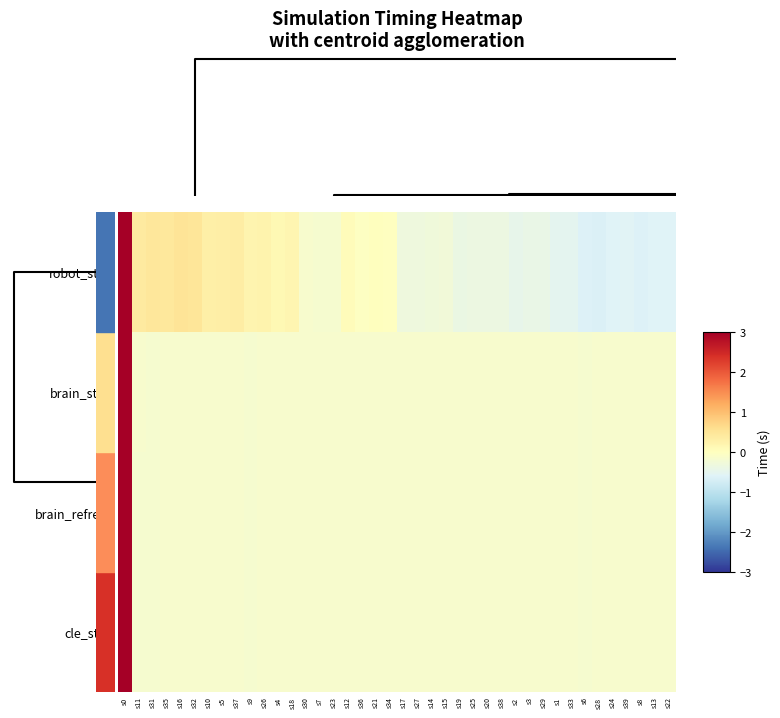

Reading left to right, list all the values displayed in this chart.

robot_step: s0=5.8	s11=0.4	s31=0.4	s35=0.4	s16=0.5	s32=0.5	s10=0.3	s5=0.3	s37=0.3	s9=0.2	s26=0.2	s4=0.1	s18=0.2	s30=-0.2	s7=-0.2	s23=-0.2	s12=0.1	s36=-0.0	s21=0.0	s34=-0.0	s17=-0.3	s27=-0.3	s14=-0.3	s15=-0.3	s19=-0.4	s25=-0.4	s20=-0.4	s38=-0.4	s2=-0.5	s3=-0.4	s29=-0.4	s1=-0.5	s33=-0.5	s6=-0.6	s28=-0.6	s24=-0.6	s39=-0.6	s8=-0.6	s13=-0.6	s22=-0.6
brain_step: s0=6.2	s11=-0.2	s31=-0.2	s35=-0.2	s16=-0.2	s32=-0.2	s10=-0.2	s5=-0.2	s37=-0.2	s9=-0.2	s26=-0.2	s4=-0.2	s18=-0.2	s30=-0.2	s7=-0.2	s23=-0.2	s12=-0.2	s36=-0.2	s21=-0.2	s34=-0.2	s17=-0.2	s27=-0.2	s14=-0.2	s15=-0.2	s19=-0.2	s25=-0.2	s20=-0.2	s38=-0.2	s2=-0.2	s3=-0.2	s29=-0.2	s1=-0.2	s33=-0.2	s6=-0.2	s28=-0.2	s24=-0.2	s39=-0.2	s8=-0.2	s13=-0.2	s22=-0.2
brain_refresh: s0=6.2	s11=-0.2	s31=-0.2	s35=-0.2	s16=-0.2	s32=-0.2	s10=-0.2	s5=-0.2	s37=-0.2	s9=-0.2	s26=-0.2	s4=-0.2	s18=-0.2	s30=-0.2	s7=-0.2	s23=-0.2	s12=-0.2	s36=-0.2	s21=-0.2	s34=-0.2	s17=-0.2	s27=-0.2	s14=-0.2	s15=-0.2	s19=-0.2	s25=-0.2	s20=-0.2	s38=-0.2	s2=-0.2	s3=-0.2	s29=-0.2	s1=-0.2	s33=-0.2	s6=-0.2	s28=-0.2	s24=-0.2	s39=-0.2	s8=-0.2	s13=-0.2	s22=-0.2
cle_step: s0=6.2	s11=-0.2	s31=-0.2	s35=-0.2	s16=-0.2	s32=-0.2	s10=-0.2	s5=-0.2	s37=-0.2	s9=-0.2	s26=-0.2	s4=-0.2	s18=-0.2	s30=-0.2	s7=-0.2	s23=-0.2	s12=-0.2	s36=-0.2	s21=-0.2	s34=-0.2	s17=-0.2	s27=-0.2	s14=-0.2	s15=-0.2	s19=-0.2	s25=-0.2	s20=-0.2	s38=-0.2	s2=-0.2	s3=-0.2	s29=-0.2	s1=-0.2	s33=-0.2	s6=-0.2	s28=-0.2	s24=-0.2	s39=-0.2	s8=-0.2	s13=-0.2	s22=-0.2